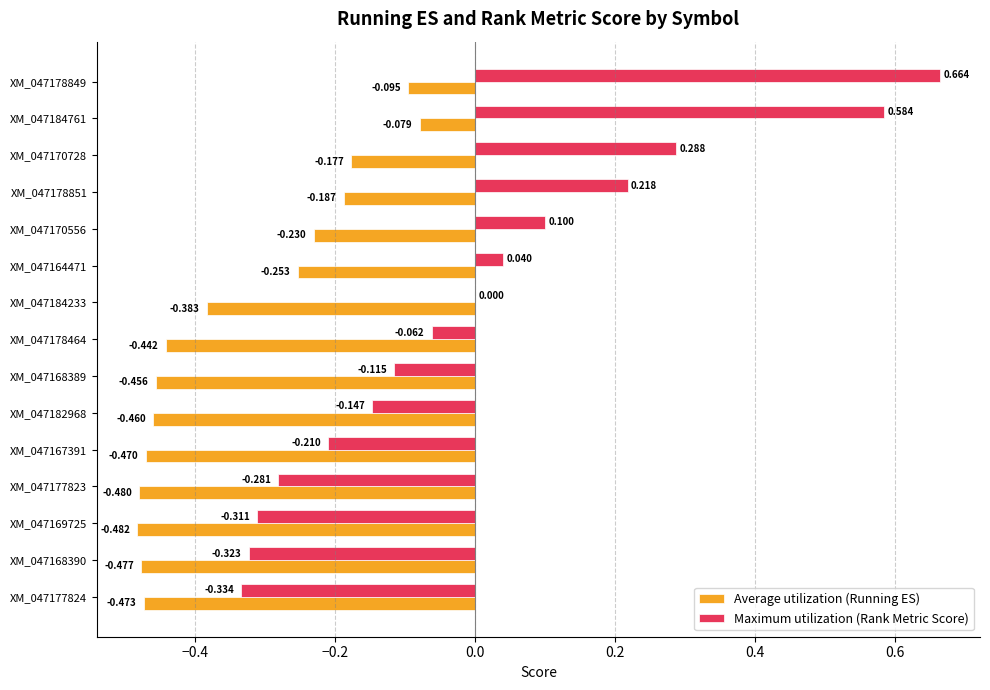

Between XM_047184761 and XM_047184233, which series saw the biggest shift?

Maximum utilization (Rank Metric Score)